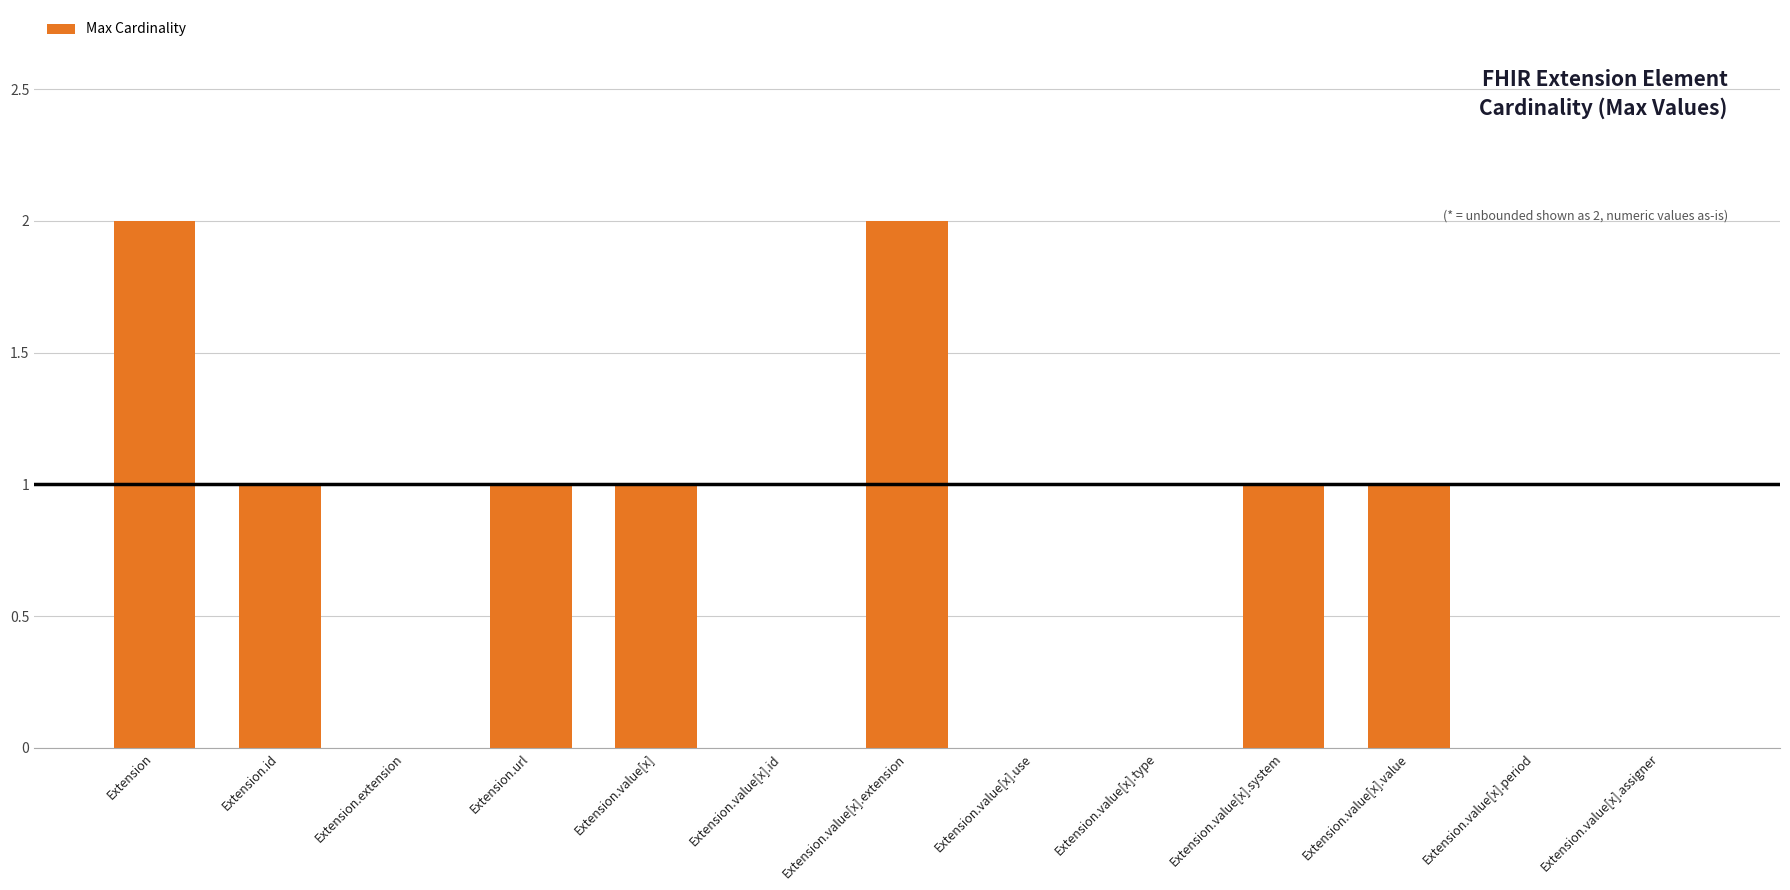

How many categories are shown in the chart?

13